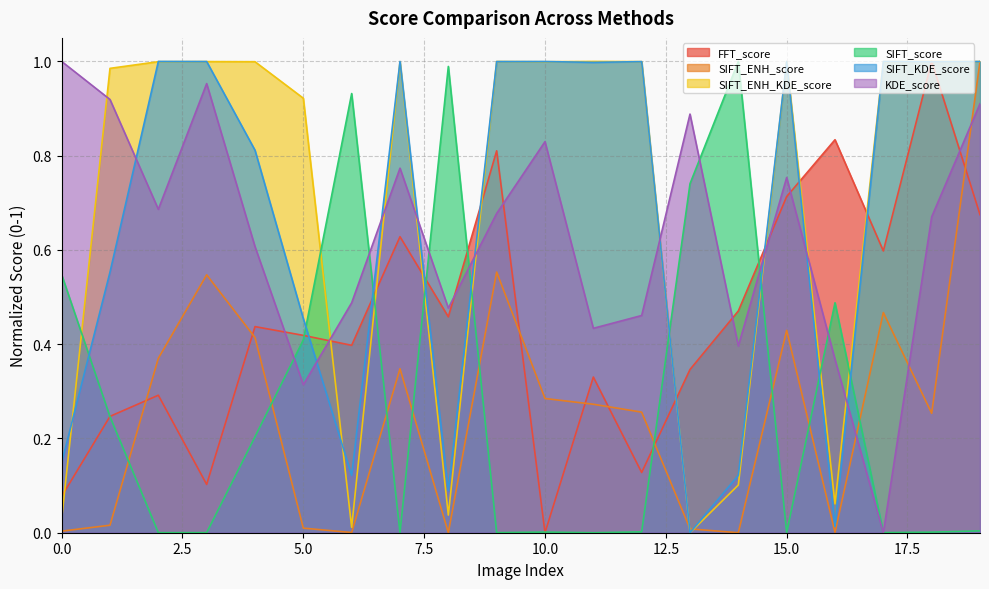

Which series changed the most between 10 and 12?

KDE_score